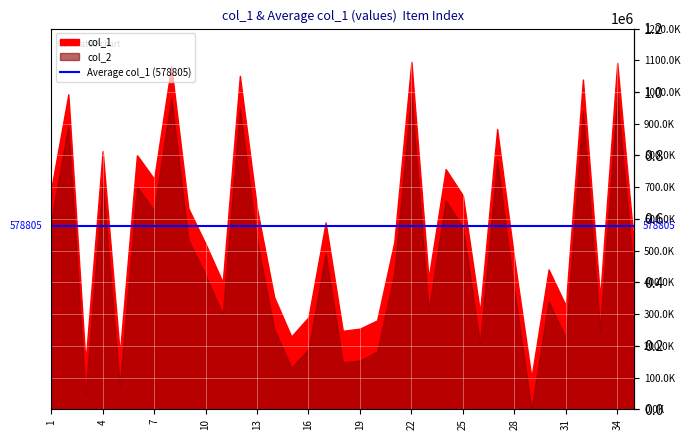

The value of col_2 at 9 is 534146. True or false?

True